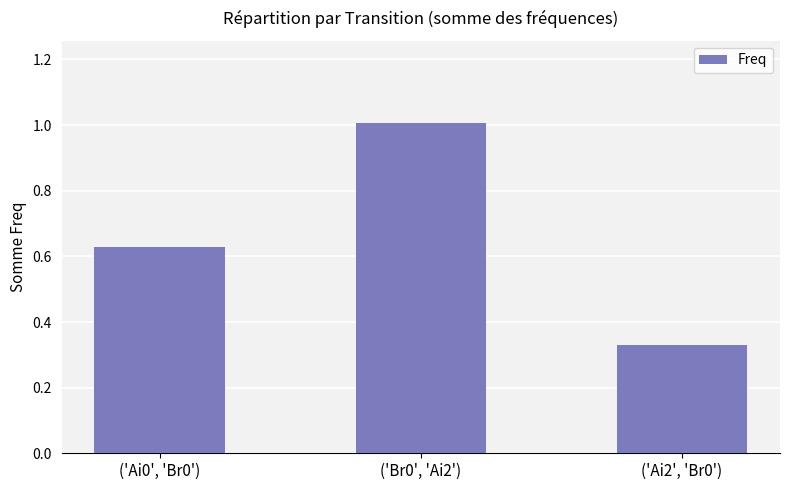

The value at ('Ai2', 'Br0') is 0.2. True or false?

False